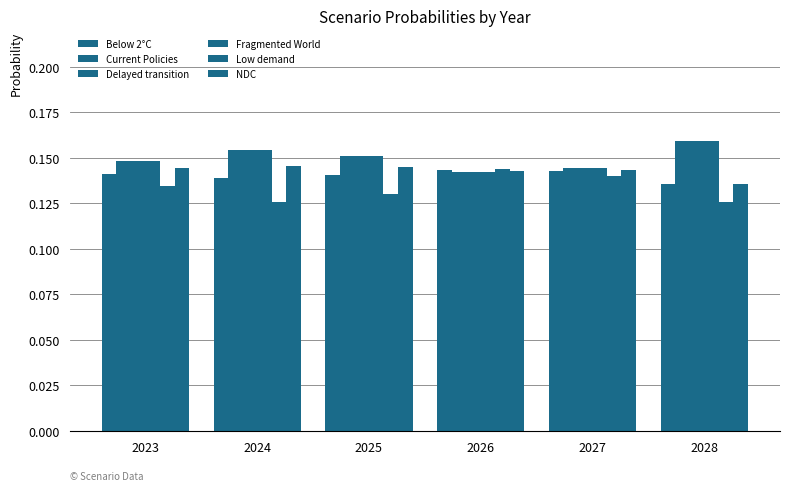

What is the maximum value for Current Policies?

0.2